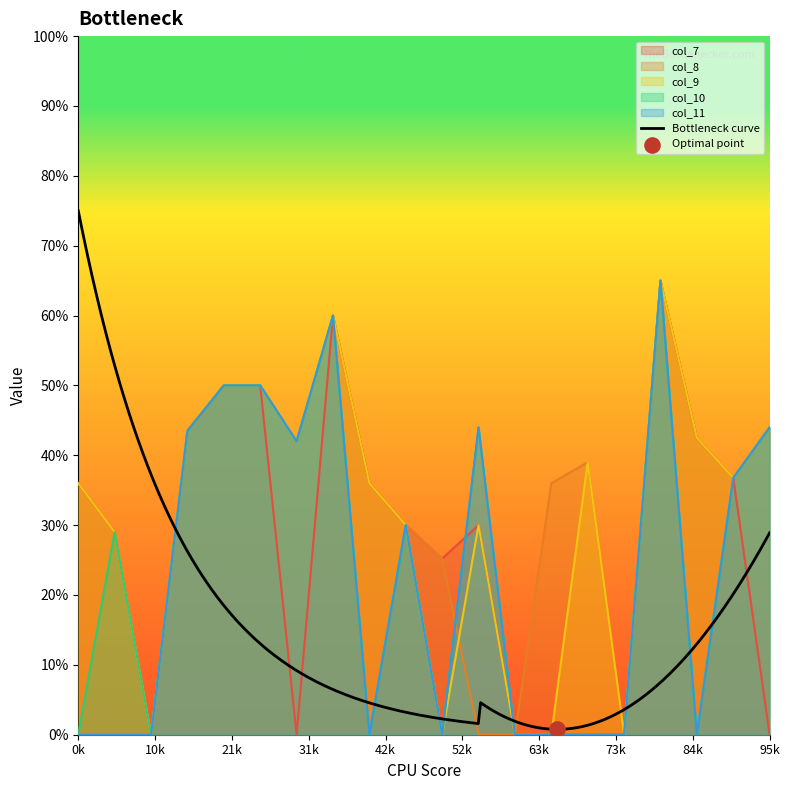

Which series contains the highest Y value?

col_7